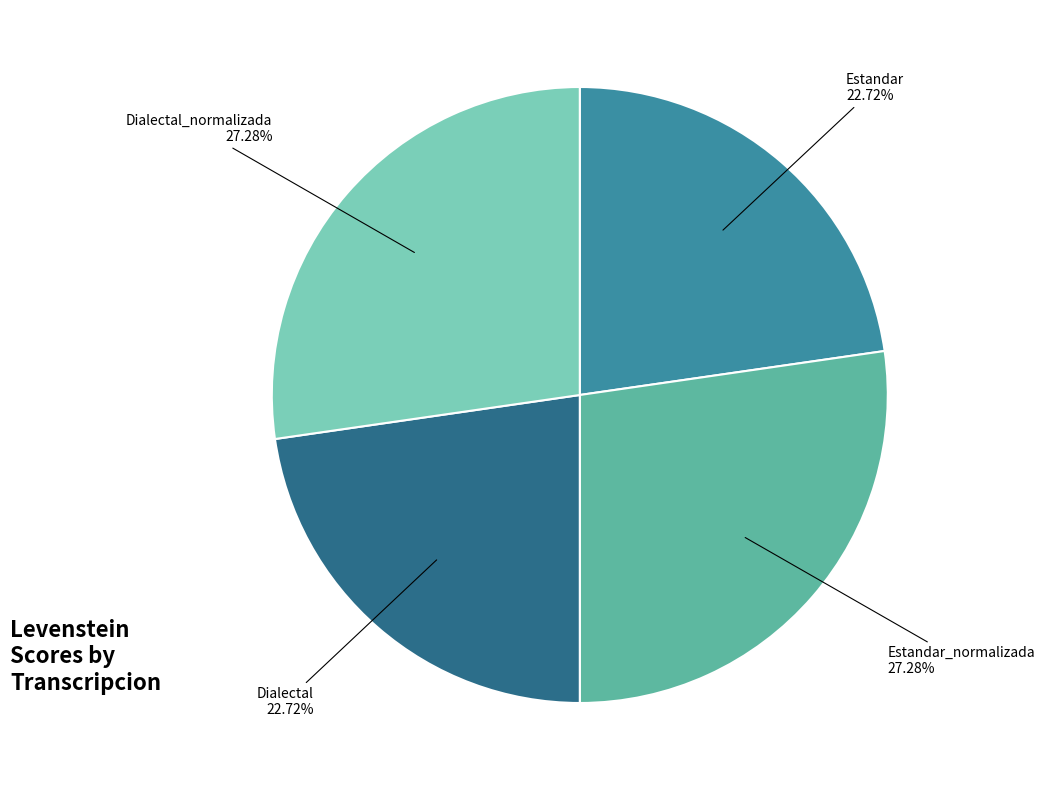

Is there any slice that represents more than half of the pie?

No